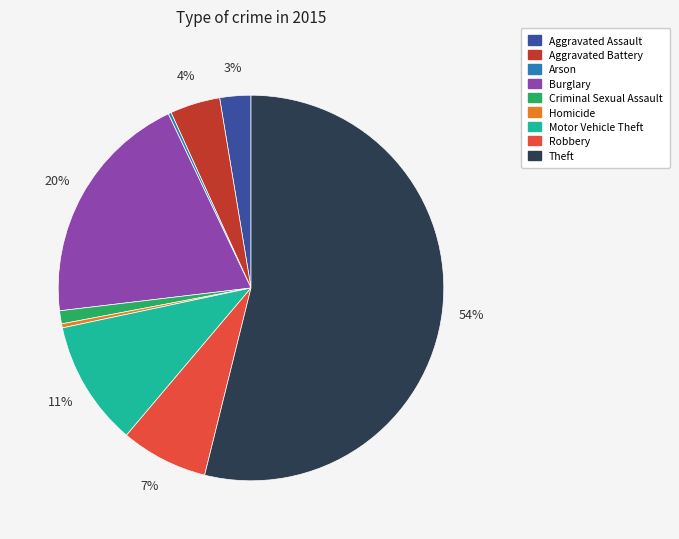

Which category has the biggest portion of the pie?

Theft